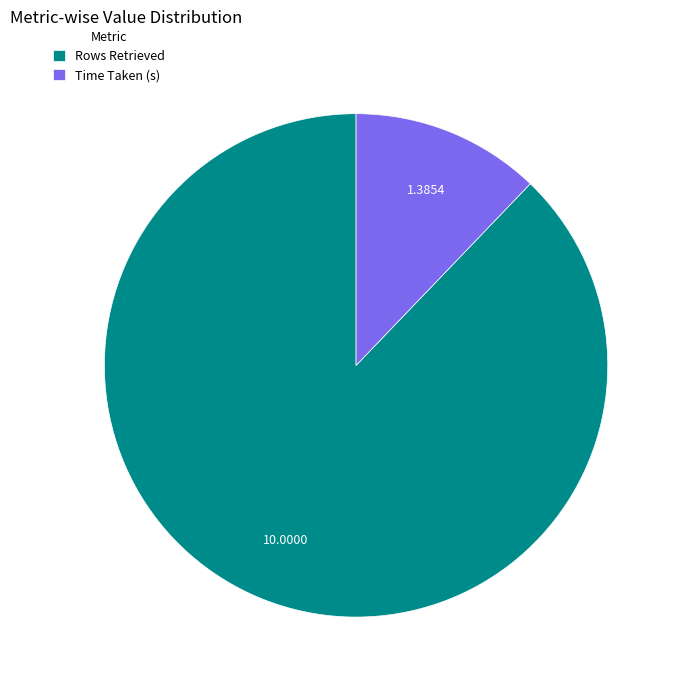

What is the ratio of the value at Rows Retrieved to the value at Time Taken (s)?

7.2